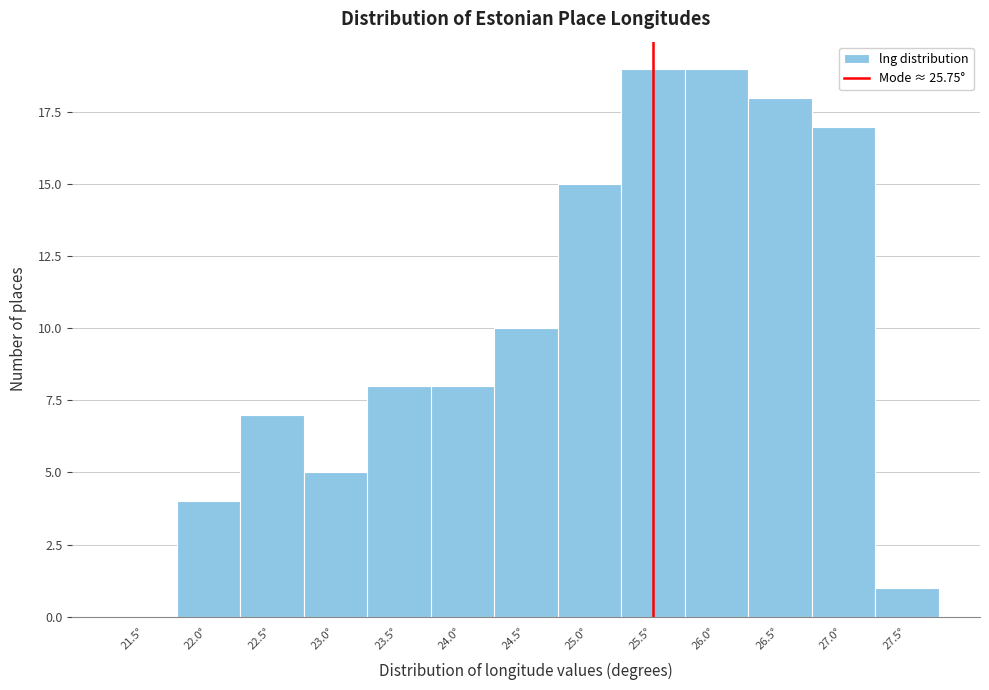

Reading left to right, list all the values displayed in this chart.

21.5°=0	22.0°=4	22.5°=7	23.0°=5	23.5°=8	24.0°=8	24.5°=10	25.0°=15	25.5°=19	26.0°=19	26.5°=18	27.0°=17	27.5°=1